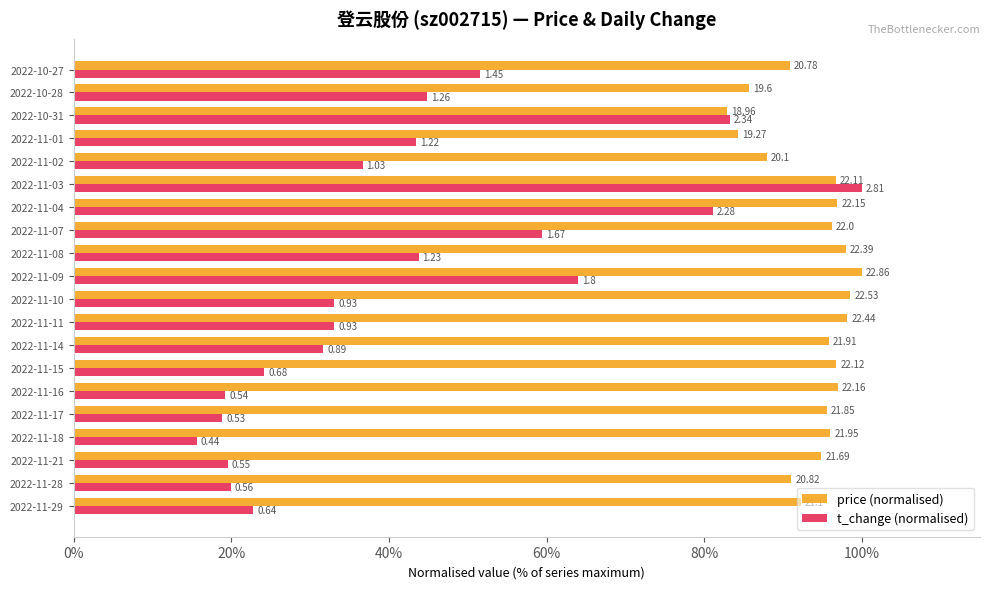

Which series has the largest total across all categories?

price (normalised)